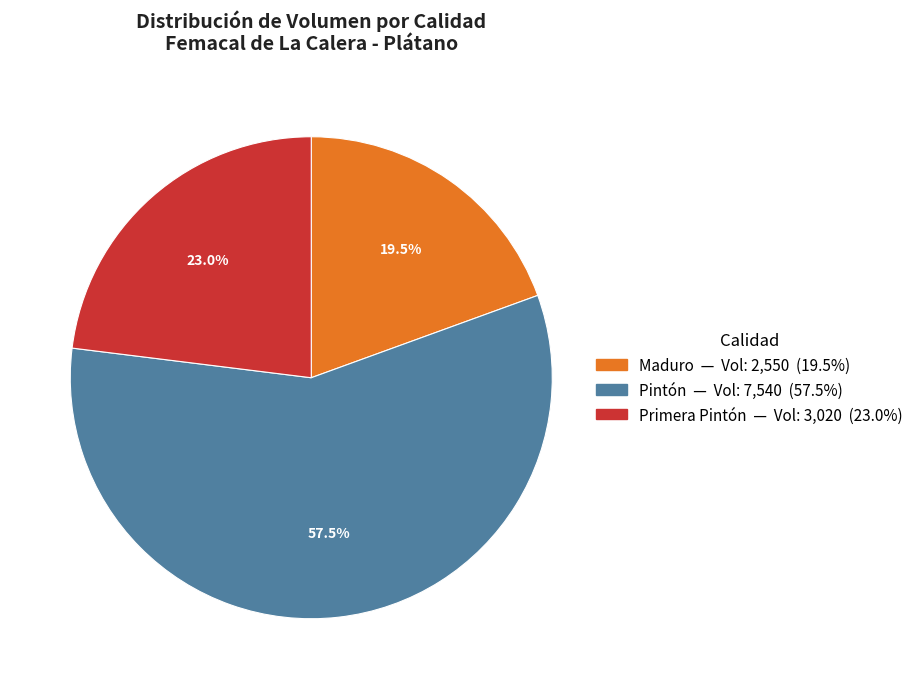

Count the number of slices in the pie.

3